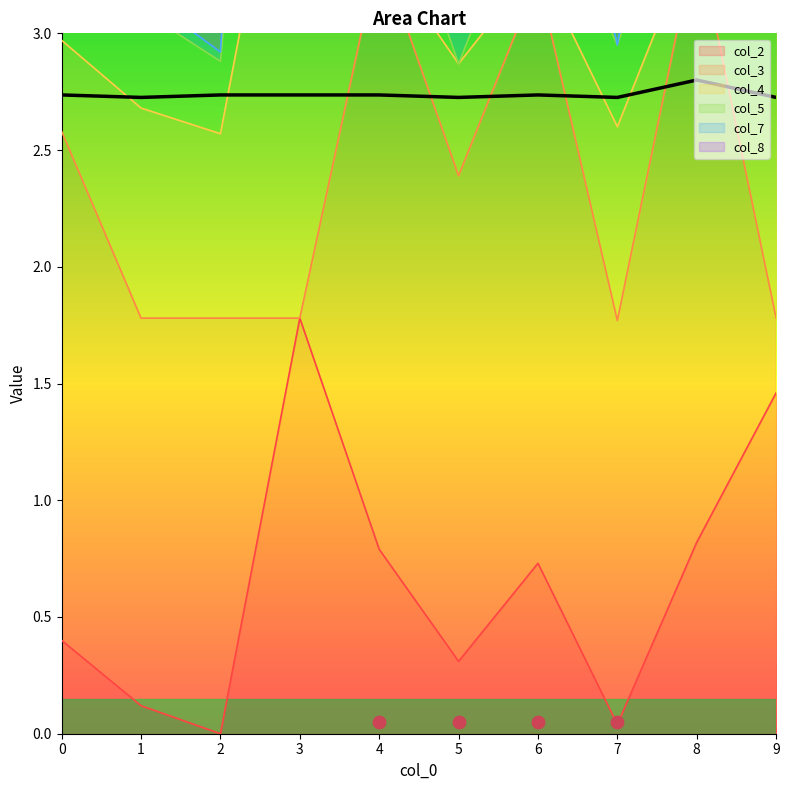

What is the total value across all series at 1?

6.9